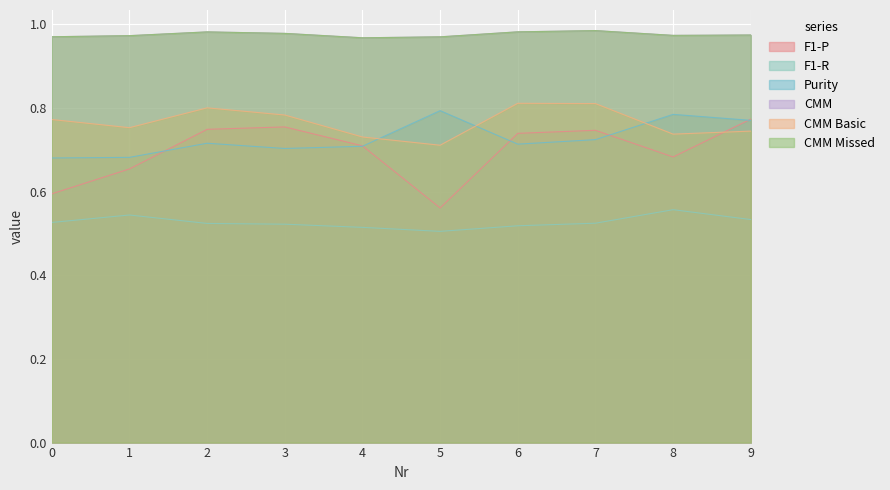

What is the total value across all series at 9?

4.8